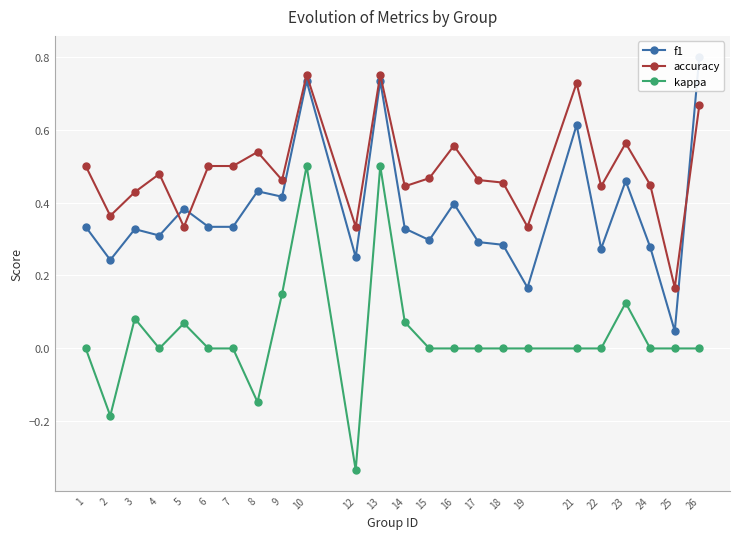

True or false: kappa has a value of 0.3 at 9.

False